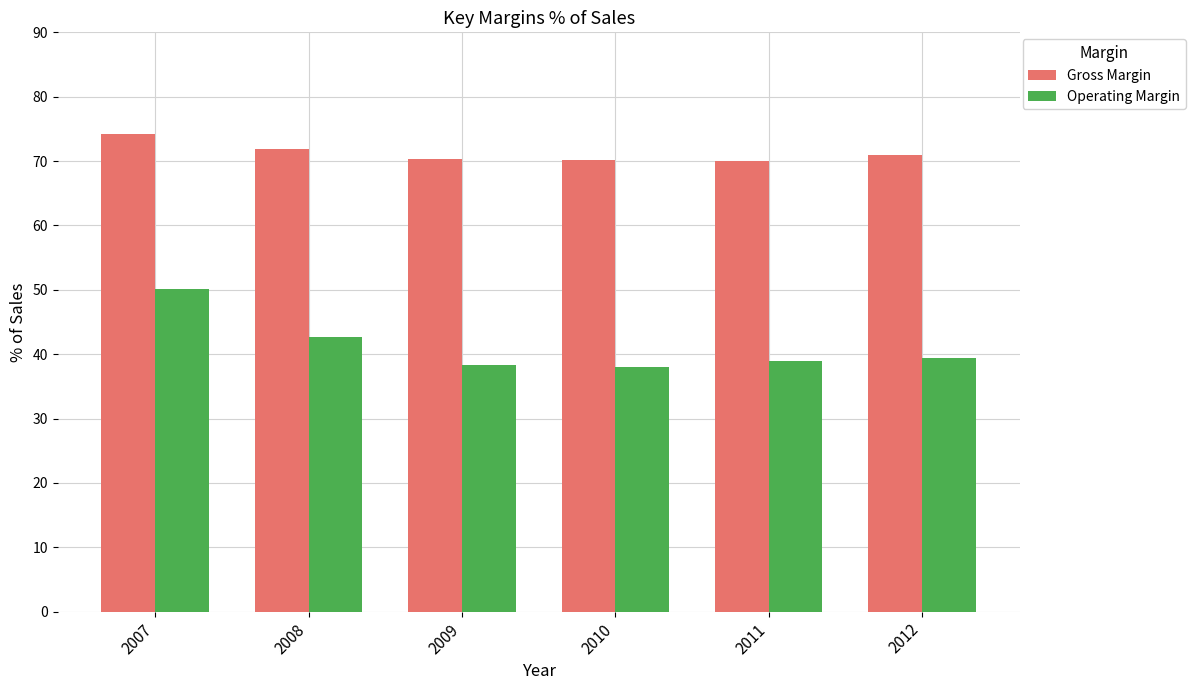

What is the sum of all Gross Margin values?

427.6